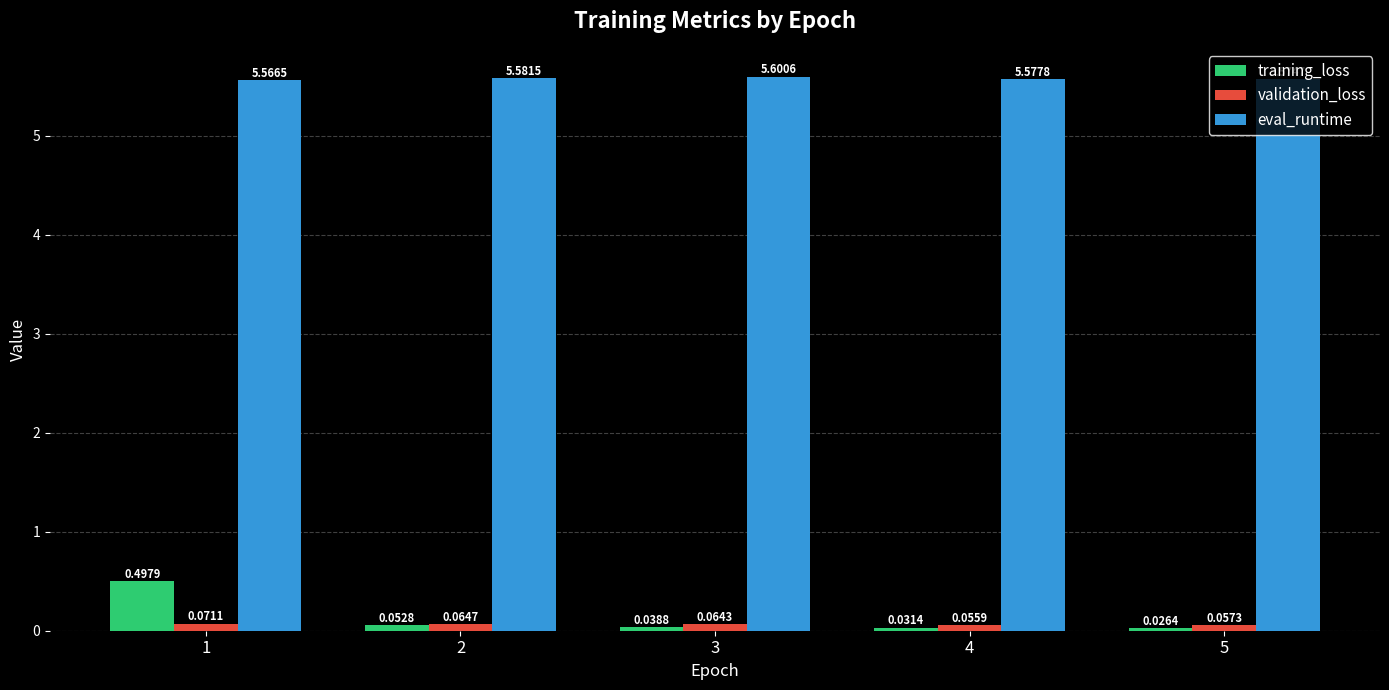

Is the value of eval_runtime at 1 greater than the value of validation_loss at 4?

Yes